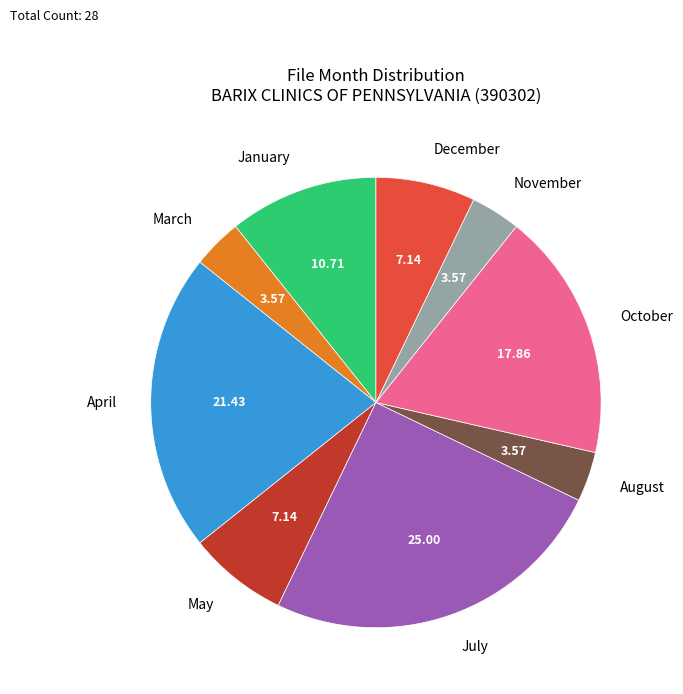

What is the ratio of the value at October to the value at November?

5.0